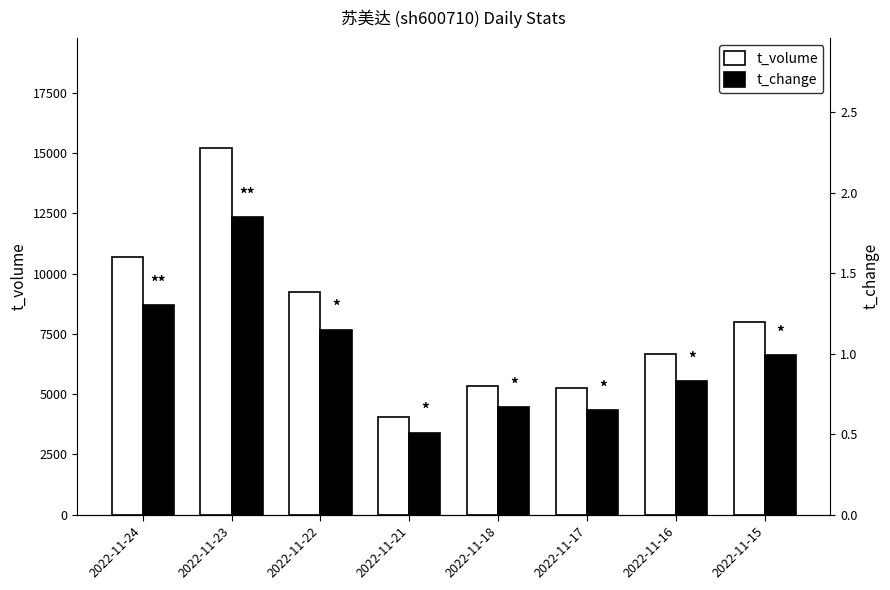

Where is t_volume nearest to the value 9627?

2022-11-22